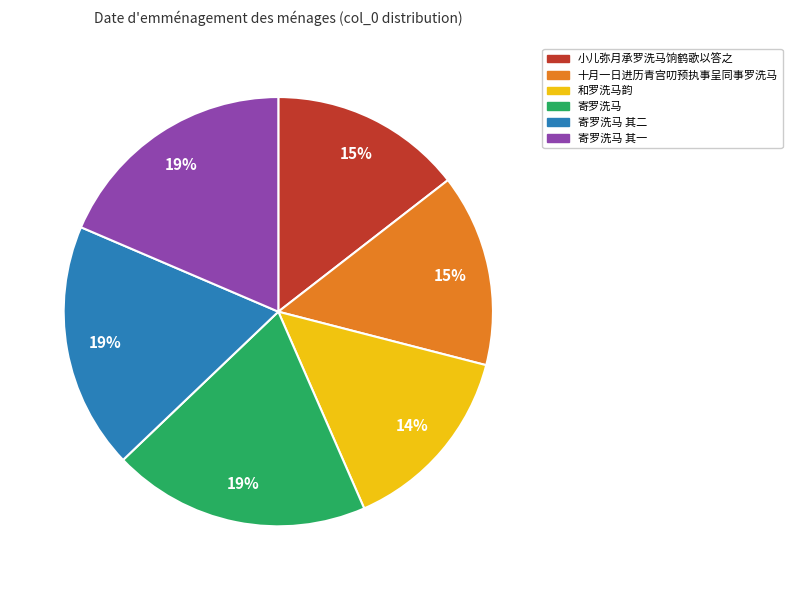

To the nearest percent, what is the average slice percentage?

17%